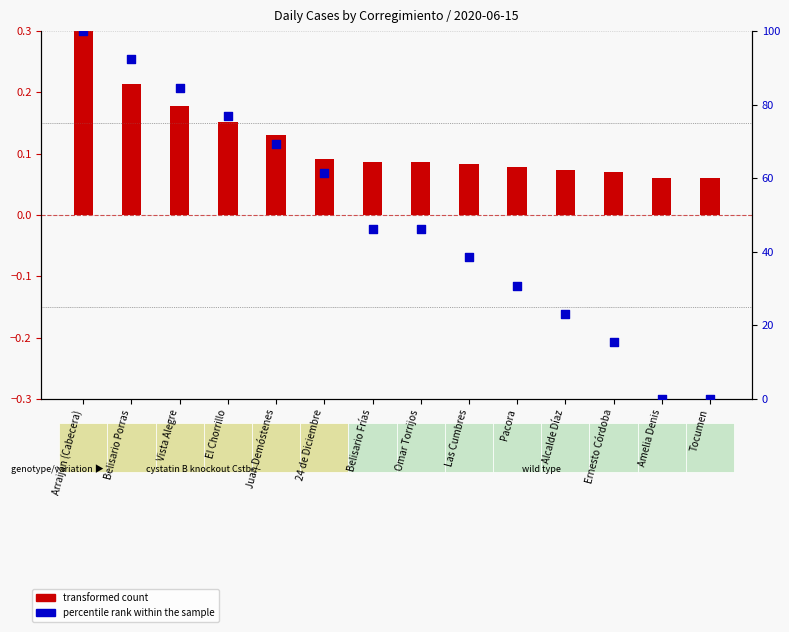

Which series contains the highest Y value?

percentile rank within the sample